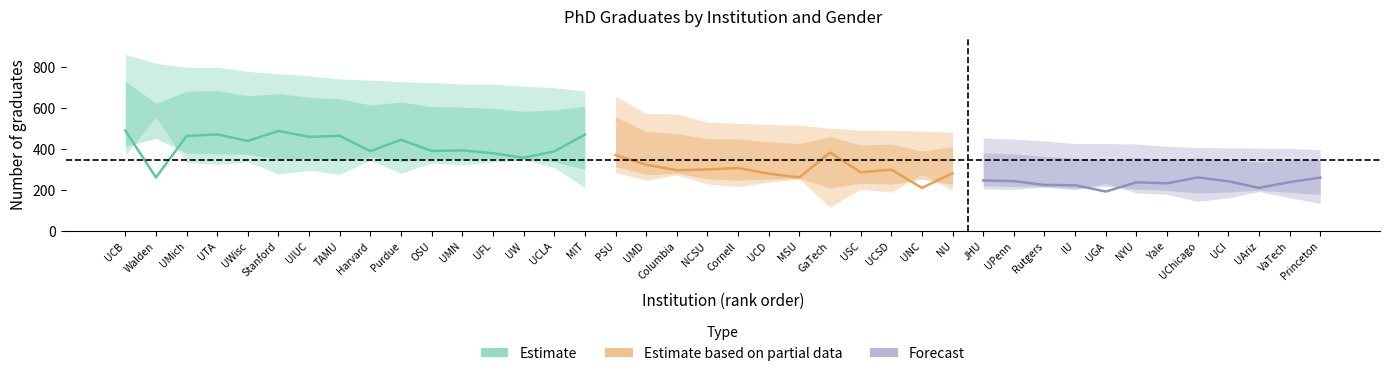

True or false: male and total cross at least once.

False